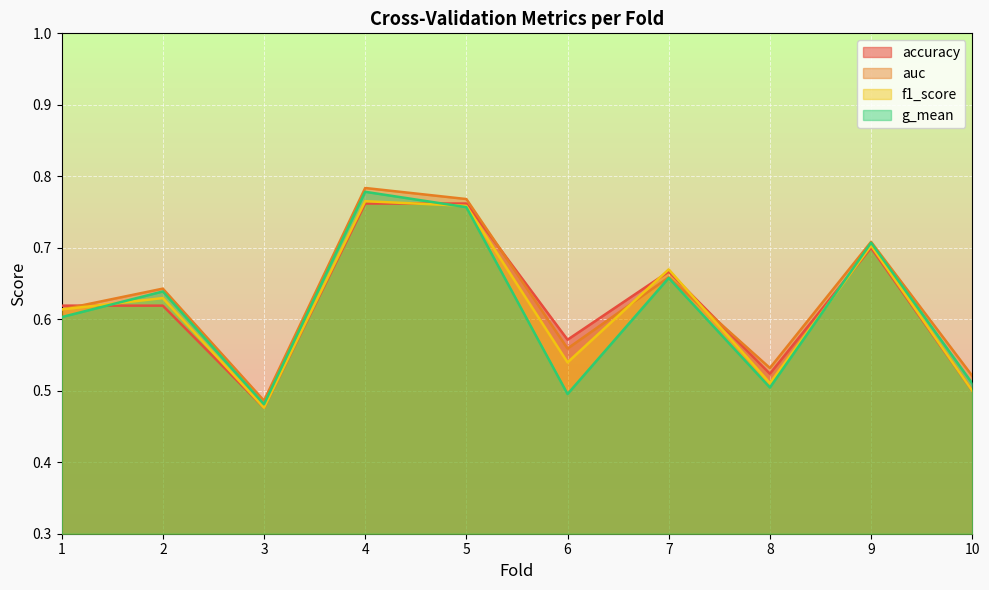

Is it true that g_mean equals 0.7 at 6?

False